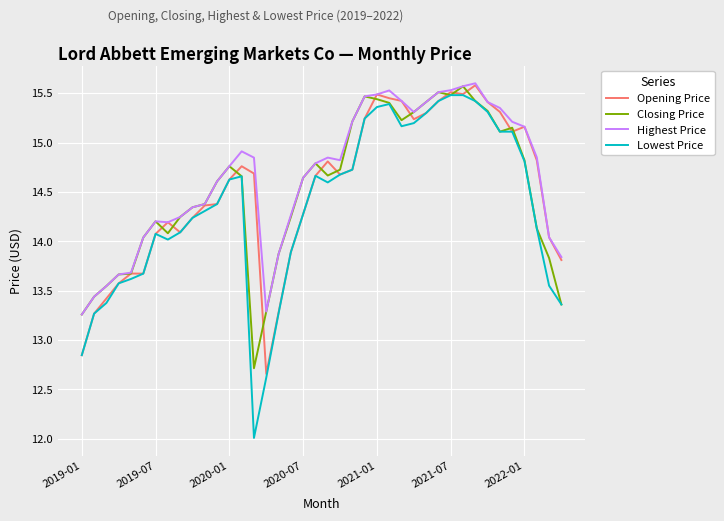

True or false: Highest Price and Lowest Price intersect in this chart.

False